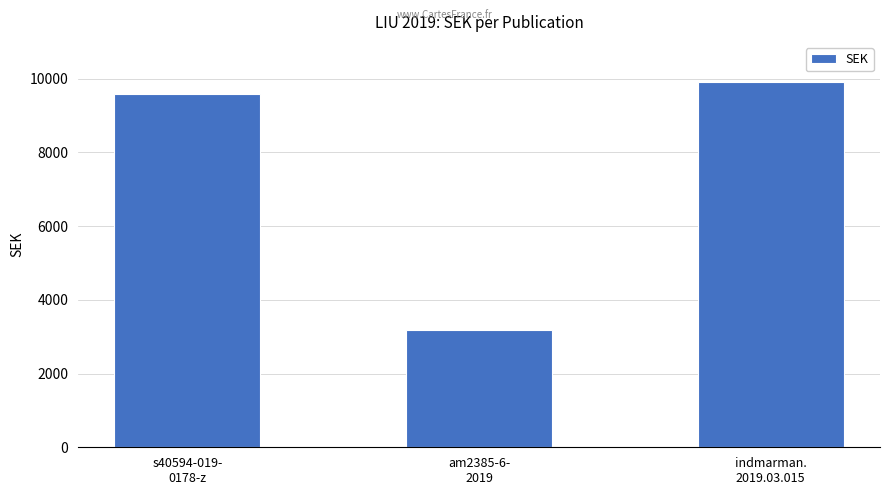

Reading right to left, transcribe all the data shown in this chart.

indmarman.
2019.03.015=9922	am2385-6-
2019=3183	s40594-019-
0178-z=9594